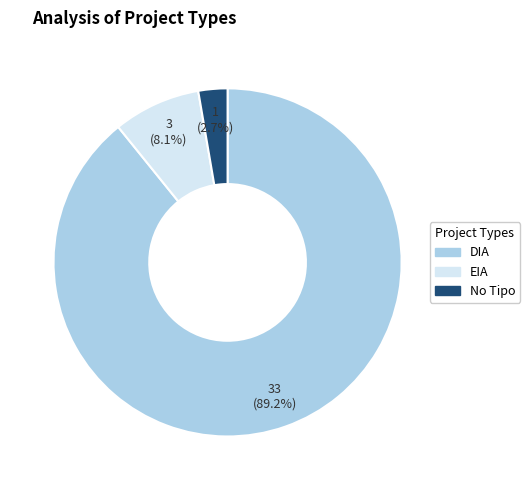

Is there a majority slice in this chart?

Yes